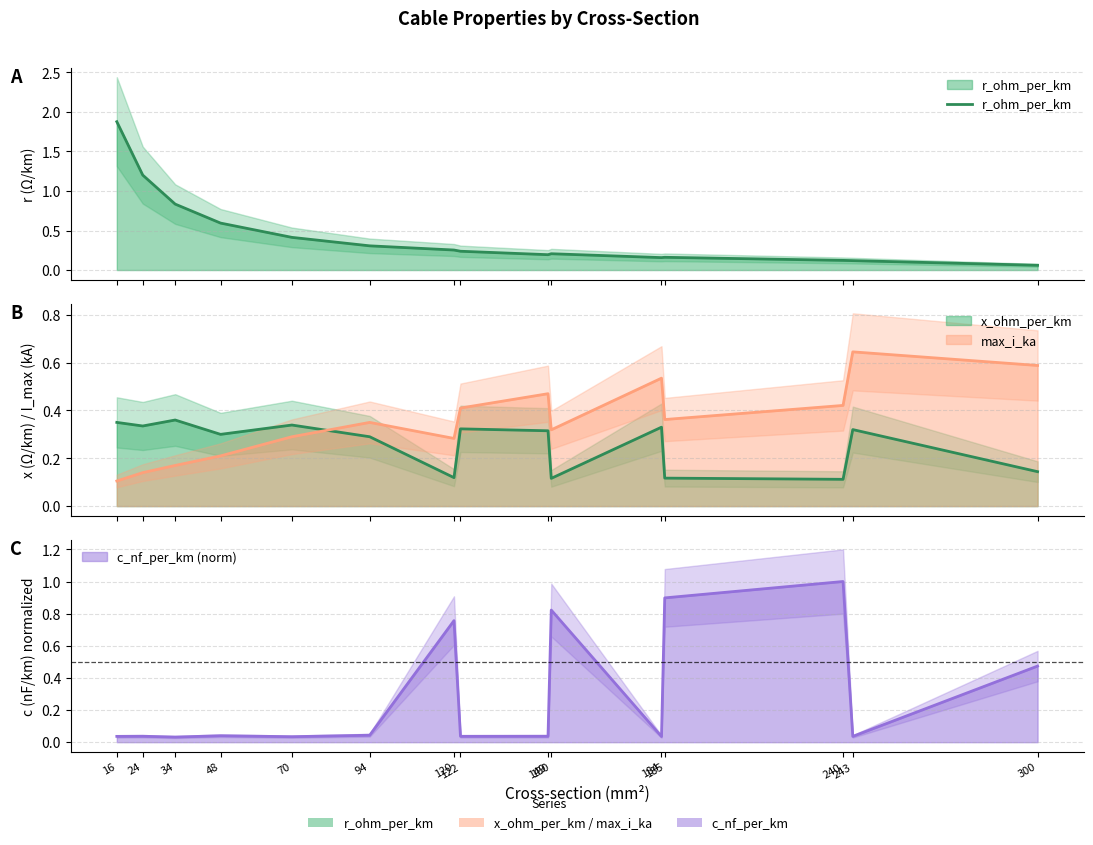

What is the difference between the values at 185 and 48?

0.4